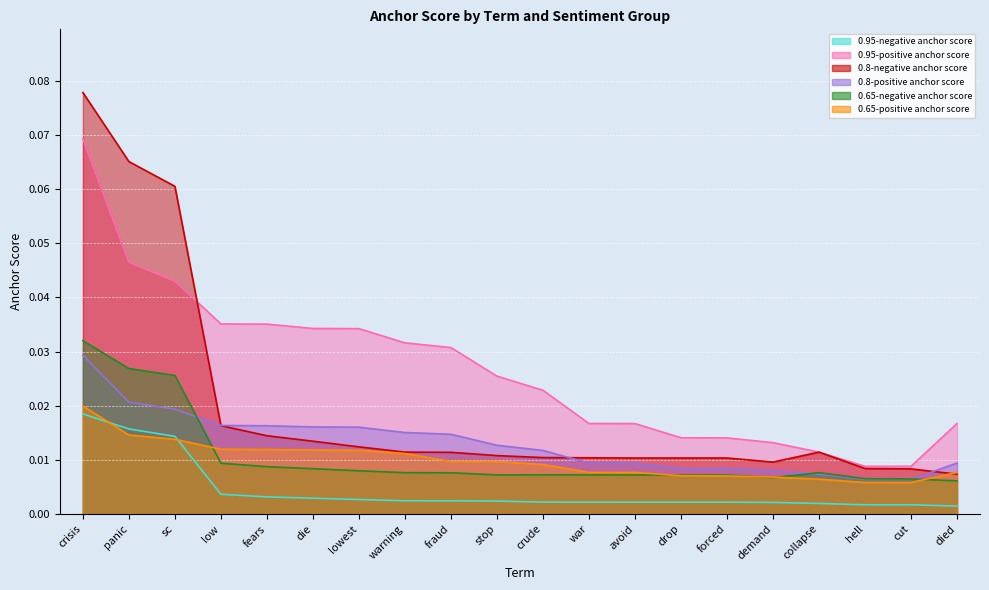

Reading right to left, list all the values displayed in this chart.

0.95-negative anchor score: died=0.0	cut=0.0	hell=0.0	collapse=0.0	demand=0.0	forced=0.0	drop=0.0	avoid=0.0	war=0.0	crude=0.0	stop=0.0	fraud=0.0	warning=0.0	lowest=0.0	die=0.0	fears=0.0	low=0.0	sc=0.0	panic=0.0	crisis=0.0
0.95-positive anchor score: died=0.0	cut=0.0	hell=0.0	collapse=0.0	demand=0.0	forced=0.0	drop=0.0	avoid=0.0	war=0.0	crude=0.0	stop=0.0	fraud=0.0	warning=0.0	lowest=0.0	die=0.0	fears=0.0	low=0.0	sc=0.0	panic=0.0	crisis=0.1
0.8-negative anchor score: died=0.0	cut=0.0	hell=0.0	collapse=0.0	demand=0.0	forced=0.0	drop=0.0	avoid=0.0	war=0.0	crude=0.0	stop=0.0	fraud=0.0	warning=0.0	lowest=0.0	die=0.0	fears=0.0	low=0.0	sc=0.1	panic=0.1	crisis=0.1
0.8-positive anchor score: died=0.0	cut=0.0	hell=0.0	collapse=0.0	demand=0.0	forced=0.0	drop=0.0	avoid=0.0	war=0.0	crude=0.0	stop=0.0	fraud=0.0	warning=0.0	lowest=0.0	die=0.0	fears=0.0	low=0.0	sc=0.0	panic=0.0	crisis=0.0
0.65-negative anchor score: died=0.0	cut=0.0	hell=0.0	collapse=0.0	demand=0.0	forced=0.0	drop=0.0	avoid=0.0	war=0.0	crude=0.0	stop=0.0	fraud=0.0	warning=0.0	lowest=0.0	die=0.0	fears=0.0	low=0.0	sc=0.0	panic=0.0	crisis=0.0
0.65-positive anchor score: died=0.0	cut=0.0	hell=0.0	collapse=0.0	demand=0.0	forced=0.0	drop=0.0	avoid=0.0	war=0.0	crude=0.0	stop=0.0	fraud=0.0	warning=0.0	lowest=0.0	die=0.0	fears=0.0	low=0.0	sc=0.0	panic=0.0	crisis=0.0